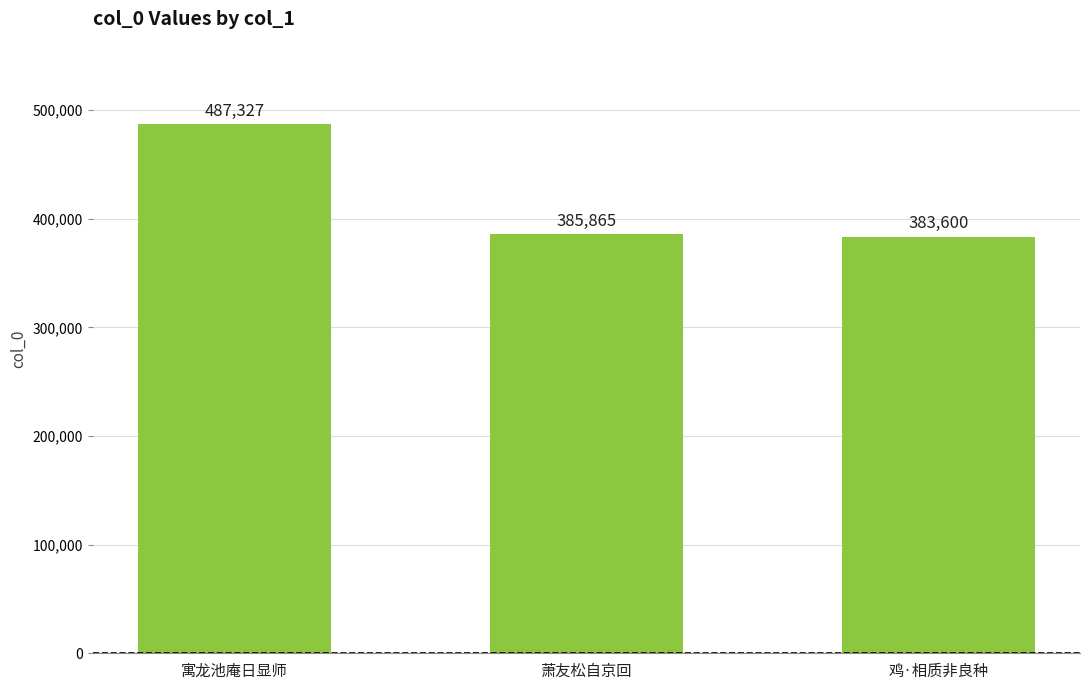

Approximately how many times larger is the value at 鸡·相质非良种 compared to 寓龙池庵日显师?

0.8